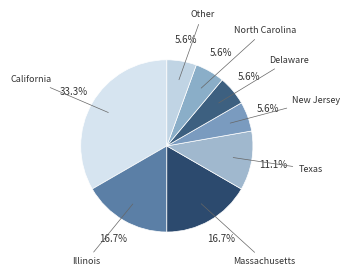

What percentage is the Massachusetts slice, to the nearest percent?

17%